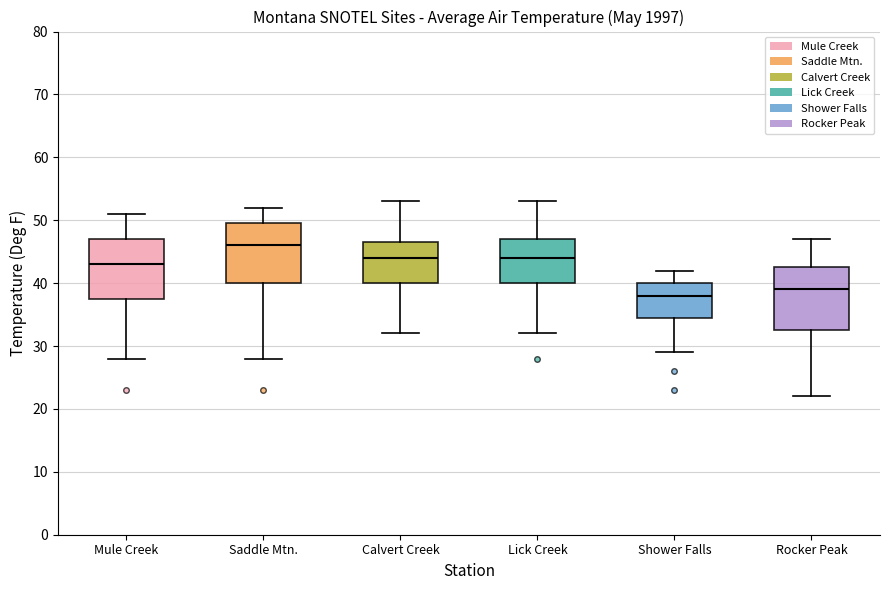

Reading left to right, read every box against the y-axis: the position of its median line, the range the box covers, and the ends of its whiskers. The values are not printed on the chart, so give them approximately, as read against the axis.

Mule Creek: median 43, box 38 to 47, whiskers 28 to 51
Saddle Mtn.: median 46, box 40 to 50, whiskers 28 to 52
Calvert Creek: median 44, box 40 to 47, whiskers 32 to 53
Lick Creek: median 44, box 40 to 47, whiskers 32 to 53
Shower Falls: median 38, box 35 to 40, whiskers 29 to 42
Rocker Peak: median 39, box 33 to 43, whiskers 22 to 47